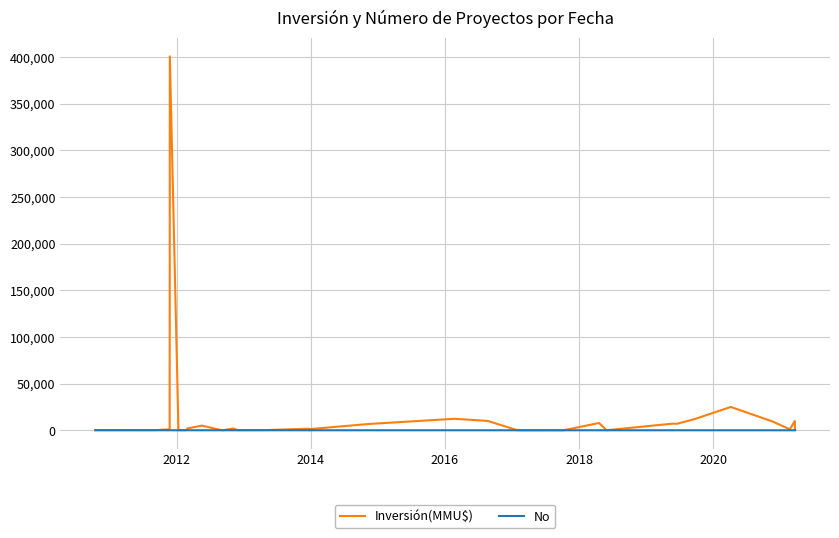

What is the difference between the maximum and minimum values in the No series?

39